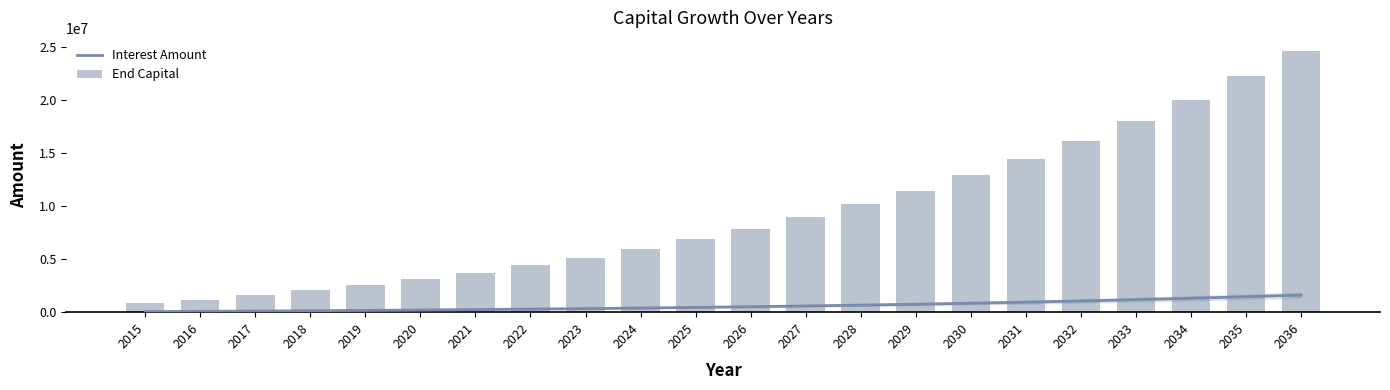

Reading right to left, list all the values displayed in this chart.

Interest Amount: 1610666.4	1453785.9	1309668.3	1177359.4	1055973.4	944687.7	842738.8	749418.0	664067.4	586076.9	514880.4	449952.8	390807.4	336992.7	288090.5	243713.0	203501.1	167122.3	134268.5	104654.6	78016.6	54110.4
End Capital: 24620186.2	22222156.6	20019214.9	17996779.0	16141307.3	14440226.6	12881865.0	11455388.9	10150744.6	8958604.3	7870314.7	6877850.6	5973770.1	5151174.2	4403668.3	3725326.9	3110660.4	2554584.2	2052390.1	1599719.5	1192539.0	827116.4